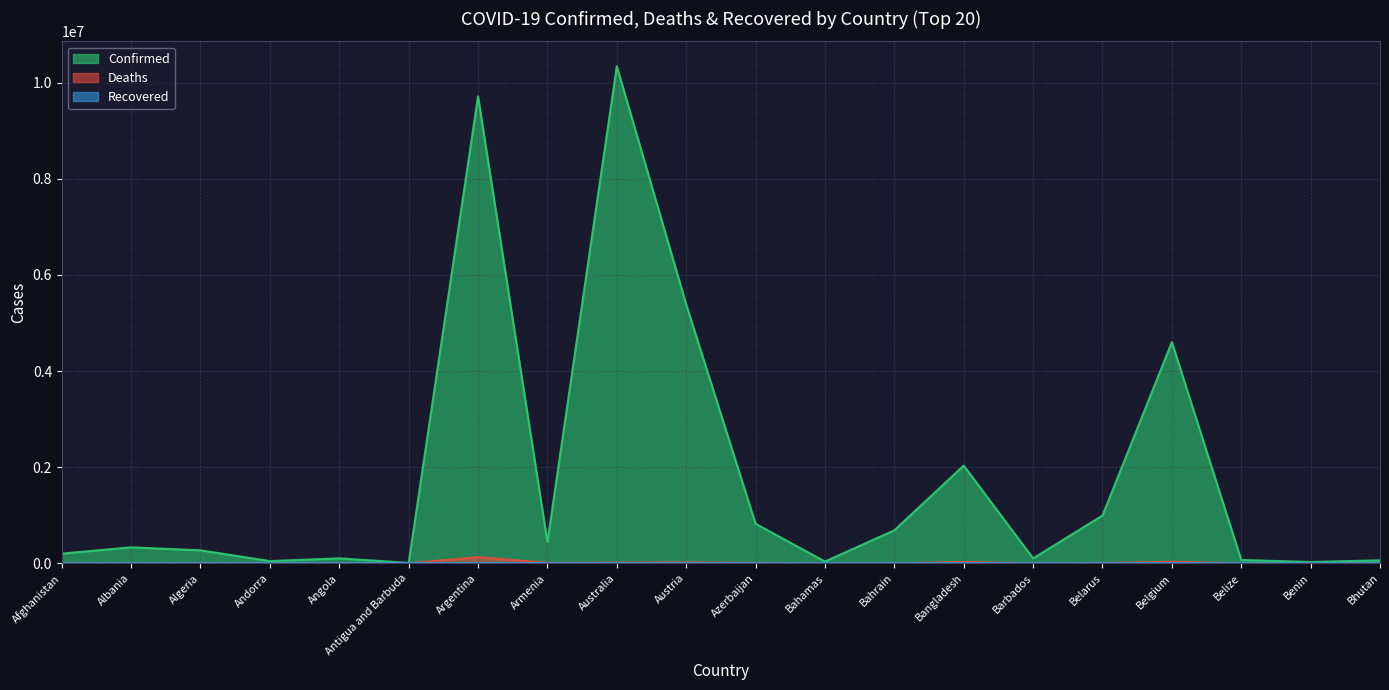

What position from the right is Bangladesh?

7